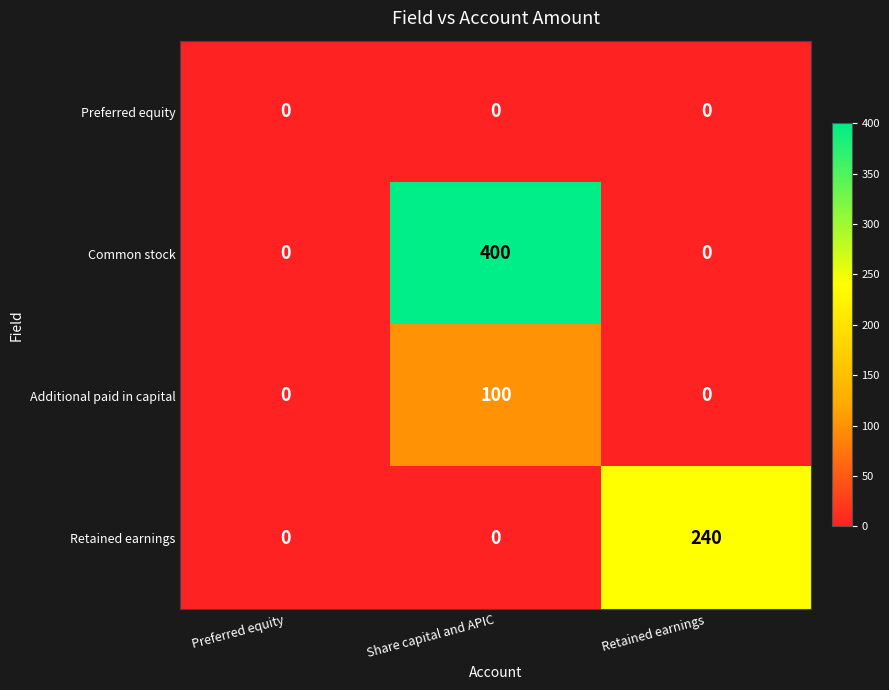

The value of Common stock at Preferred equity is 275. True or false?

False